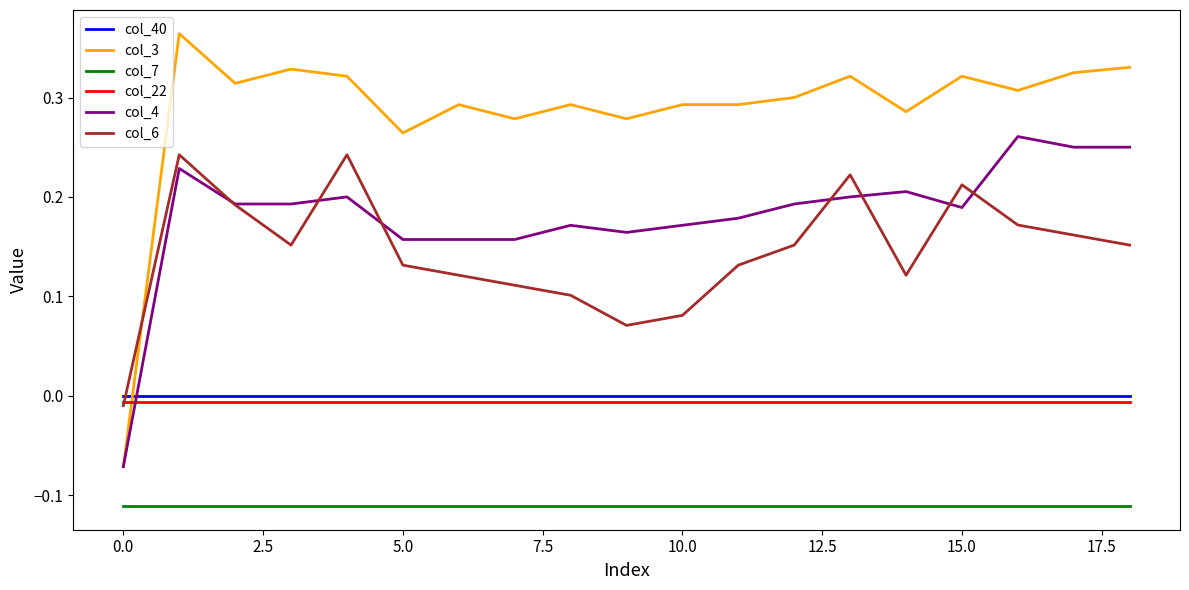

Which series has the largest total across all categories?

col_3